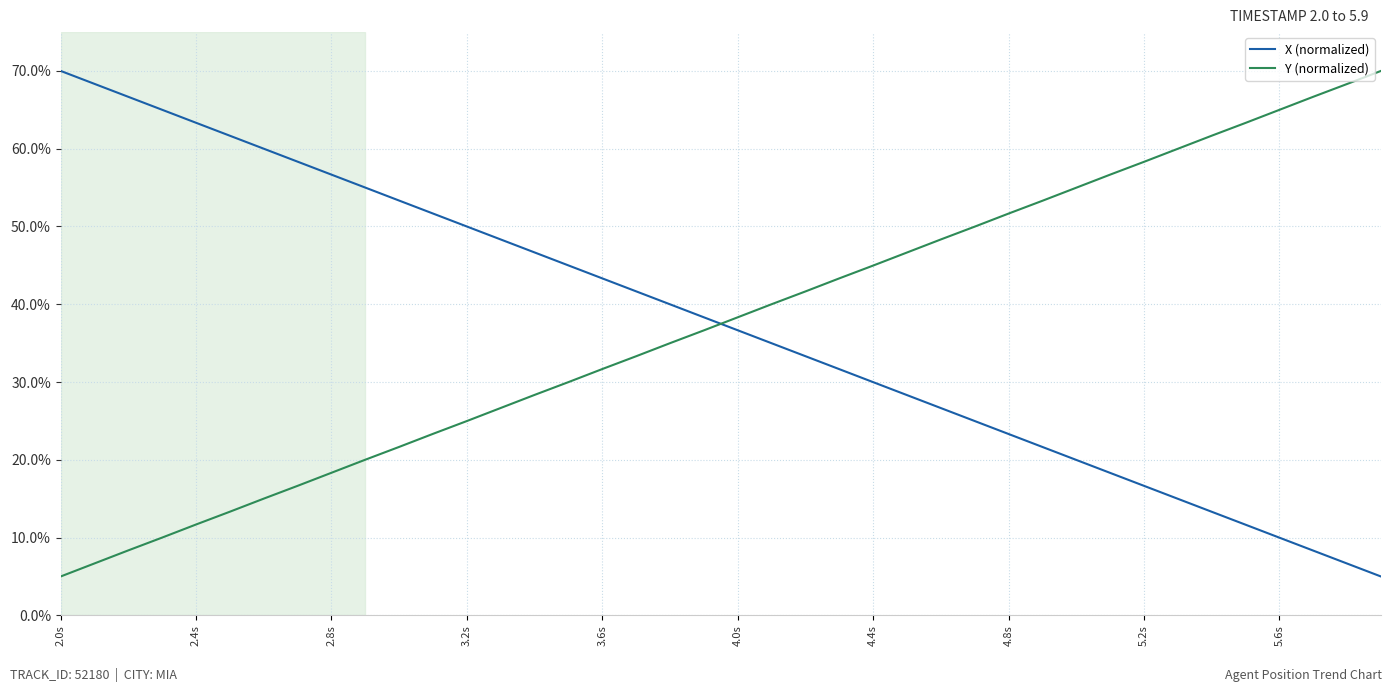

Which series ends up on top after the final intersection of X (normalized) and Y (normalized)?

Y (normalized)